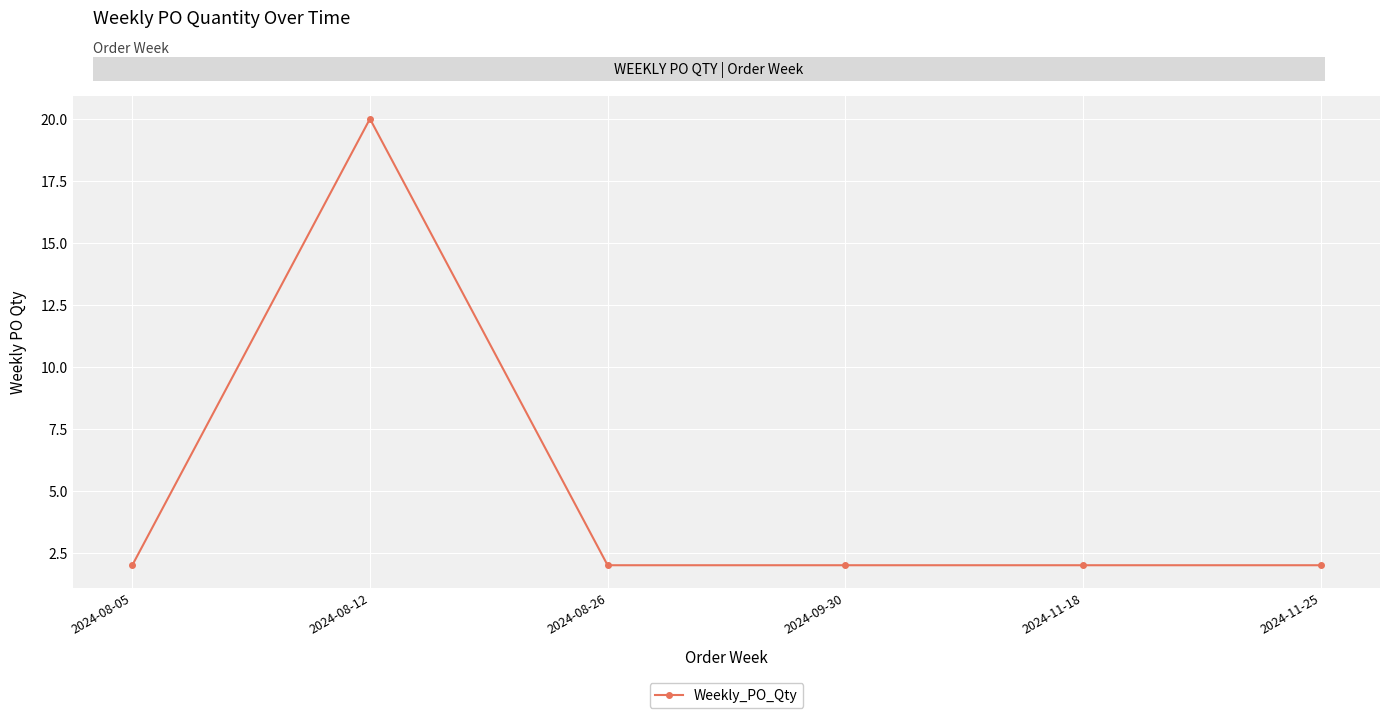

Reading left to right, what are all the values shown in this chart?

2024-08-05=2	2024-08-12=20	2024-08-26=2	2024-09-30=2	2024-11-18=2	2024-11-25=2